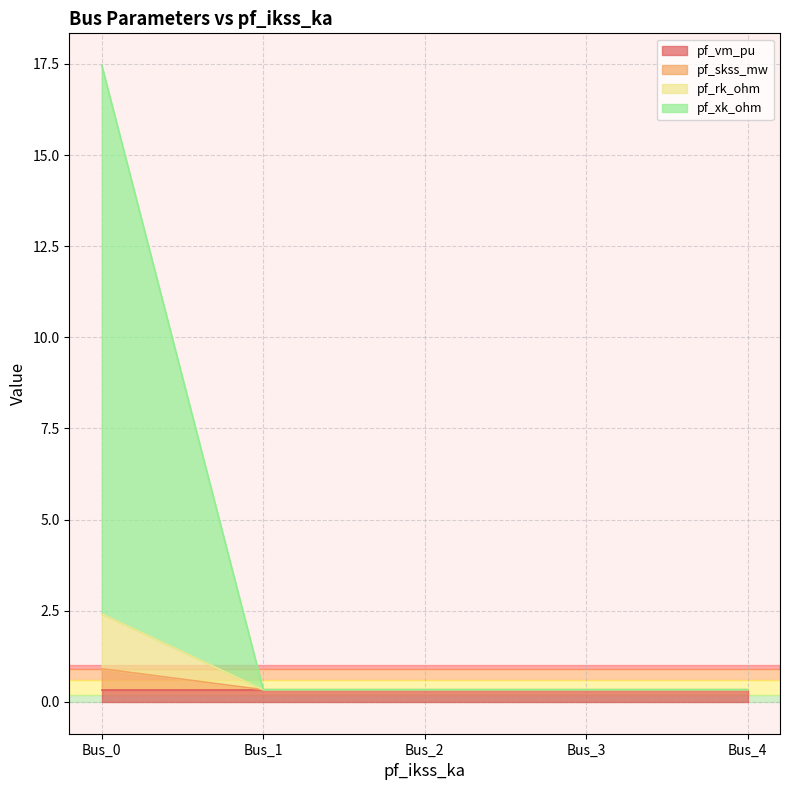

At which category is the sum across all series the highest?

Bus_0